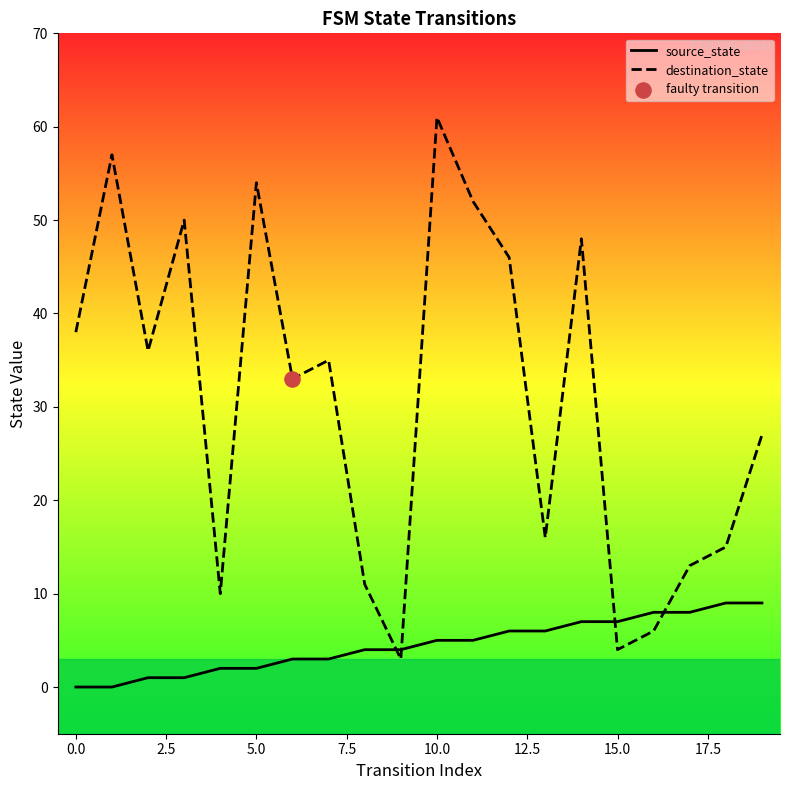

At how many categories does at least one series exceed 35?

9